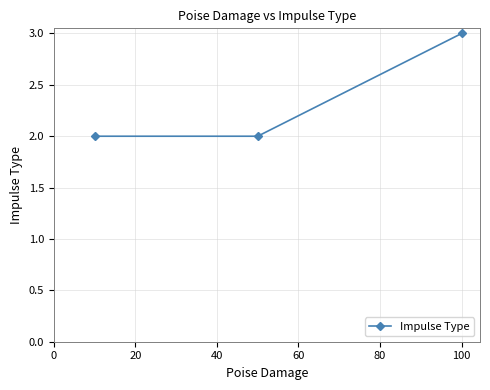

What is the maximum value shown in the chart?

3